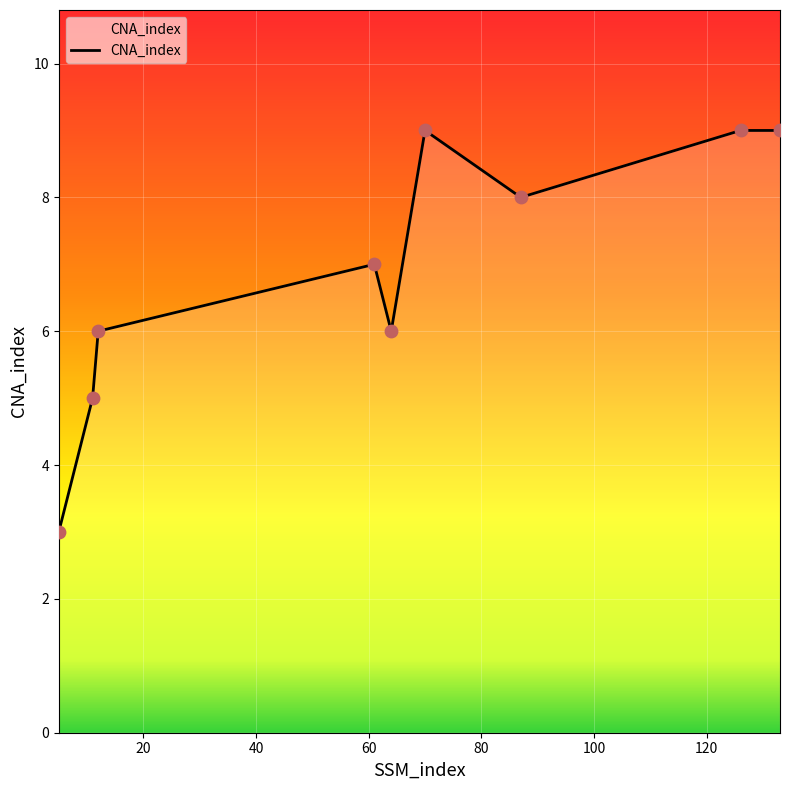

What is the difference between the maximum and minimum values?

6